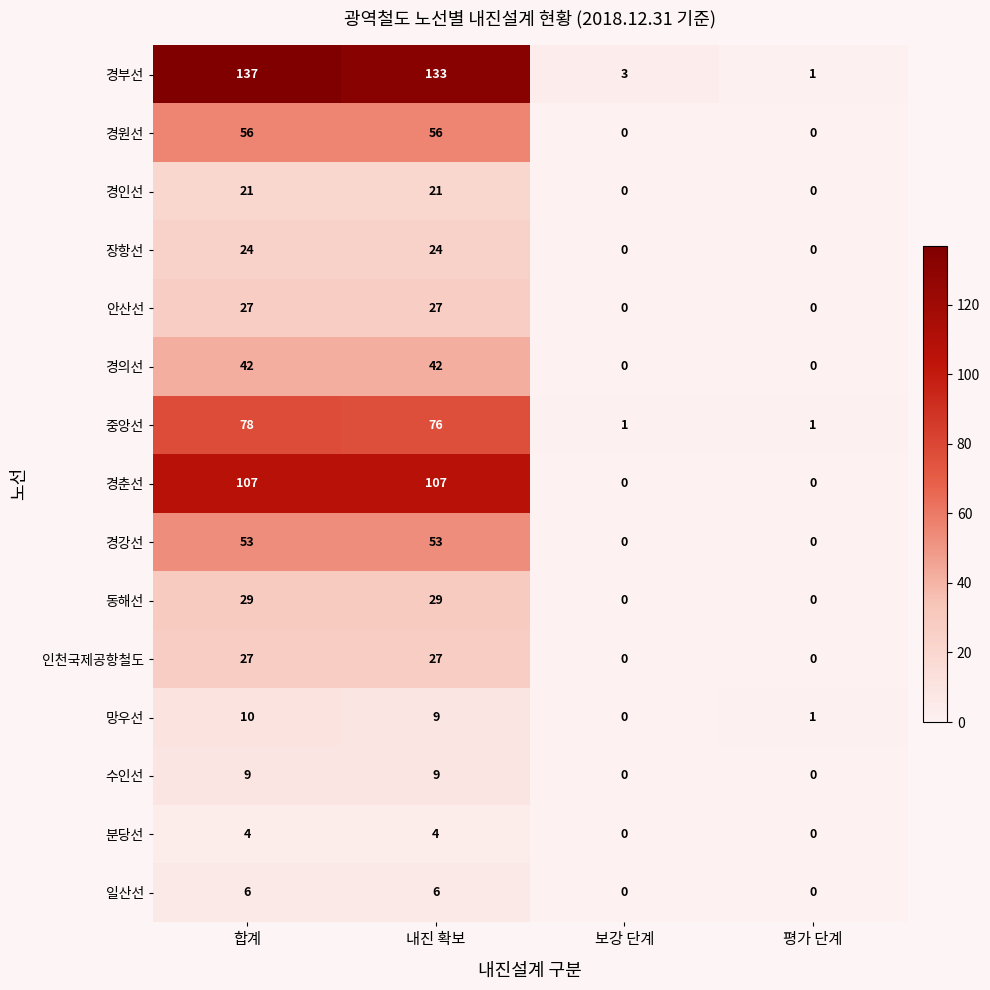

Count the 경강선 values in the range 0 to 53.

4